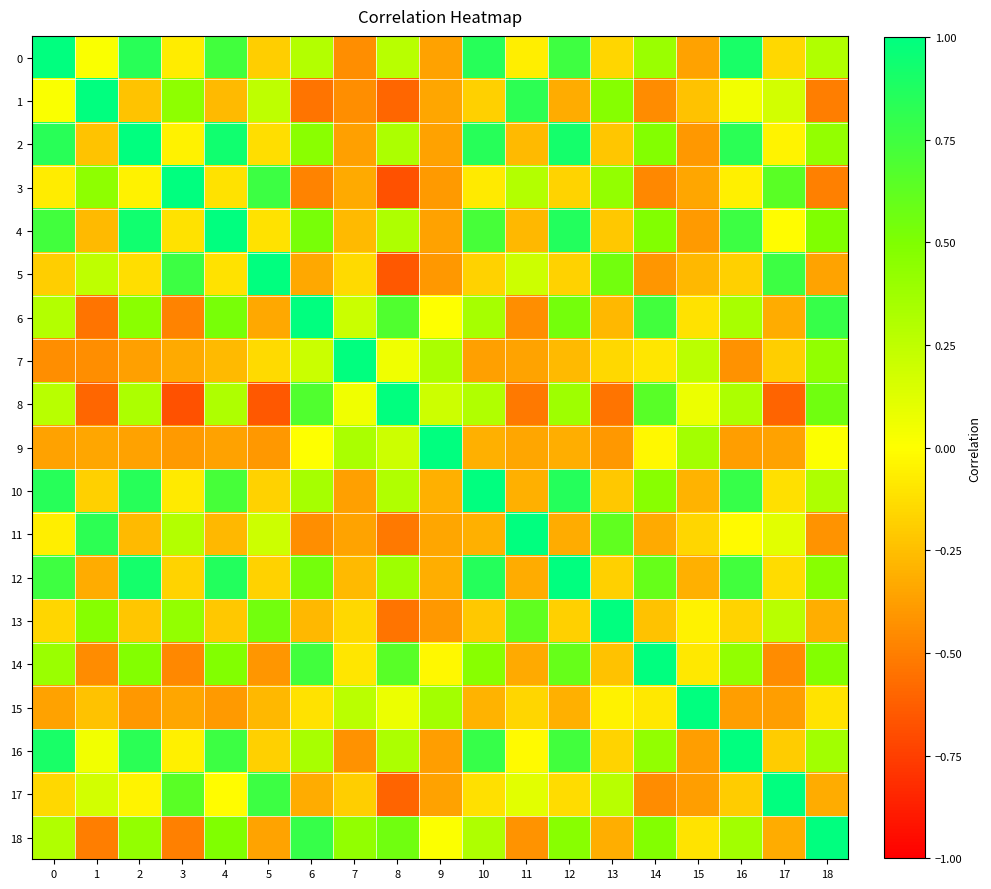

How many data points does each series have?

19